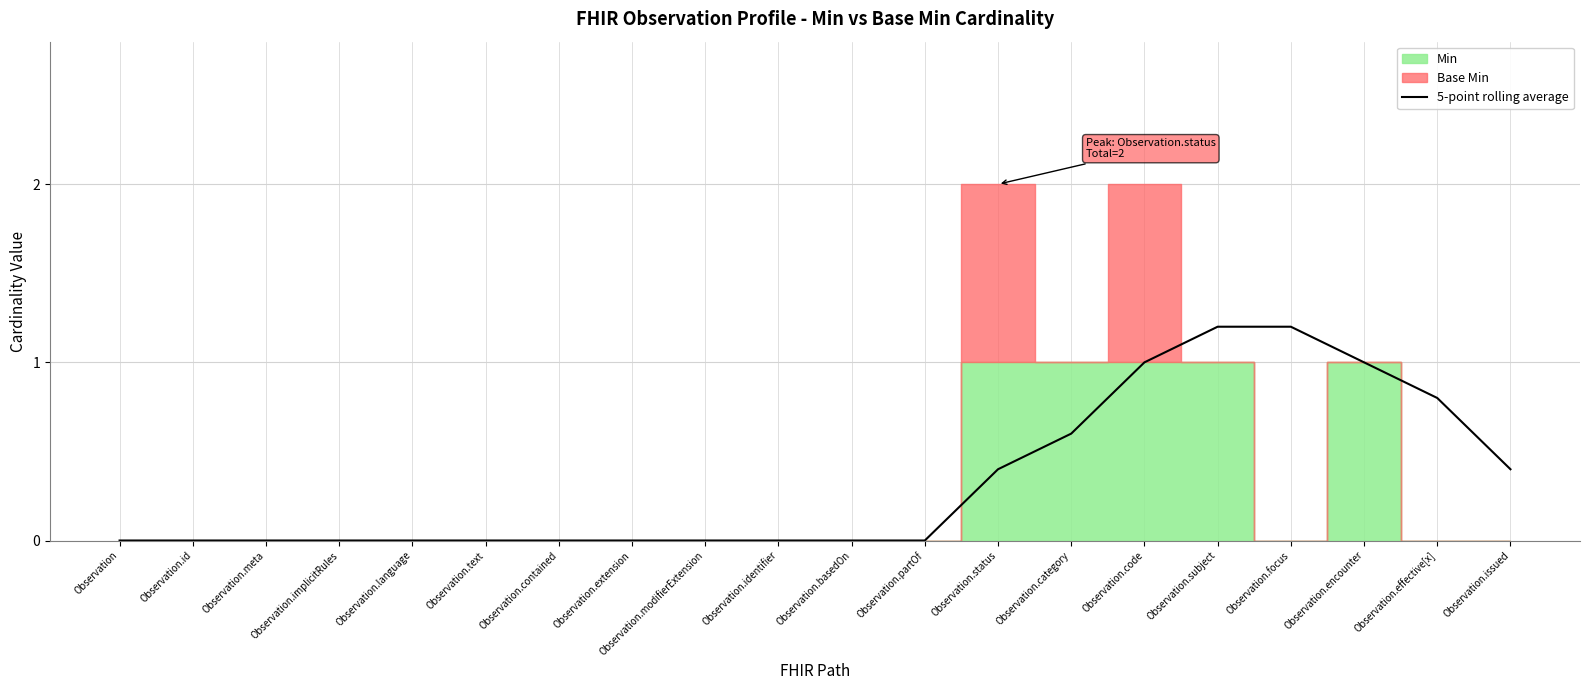

What is the maximum value for 5-point rolling average?

1.2